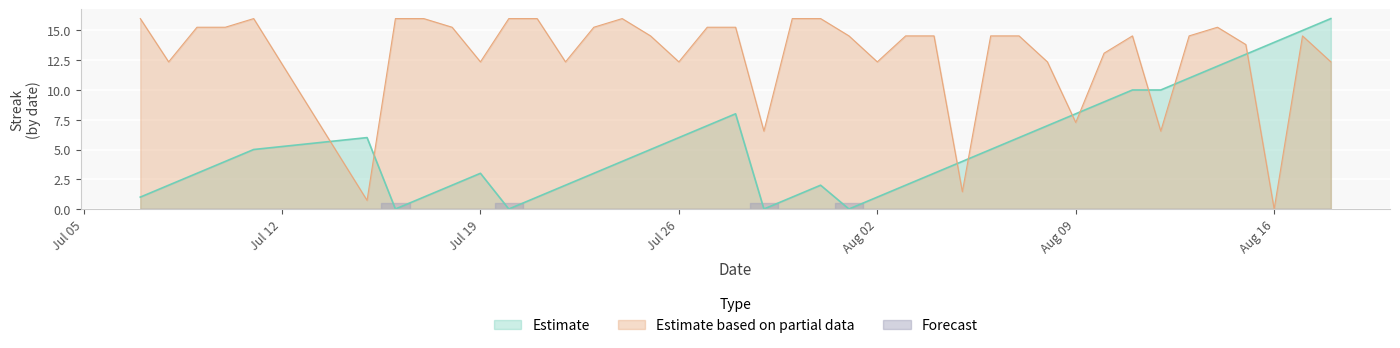

True or false: Estimate based on partial data has a value of 12.4 at Jul 26.

True